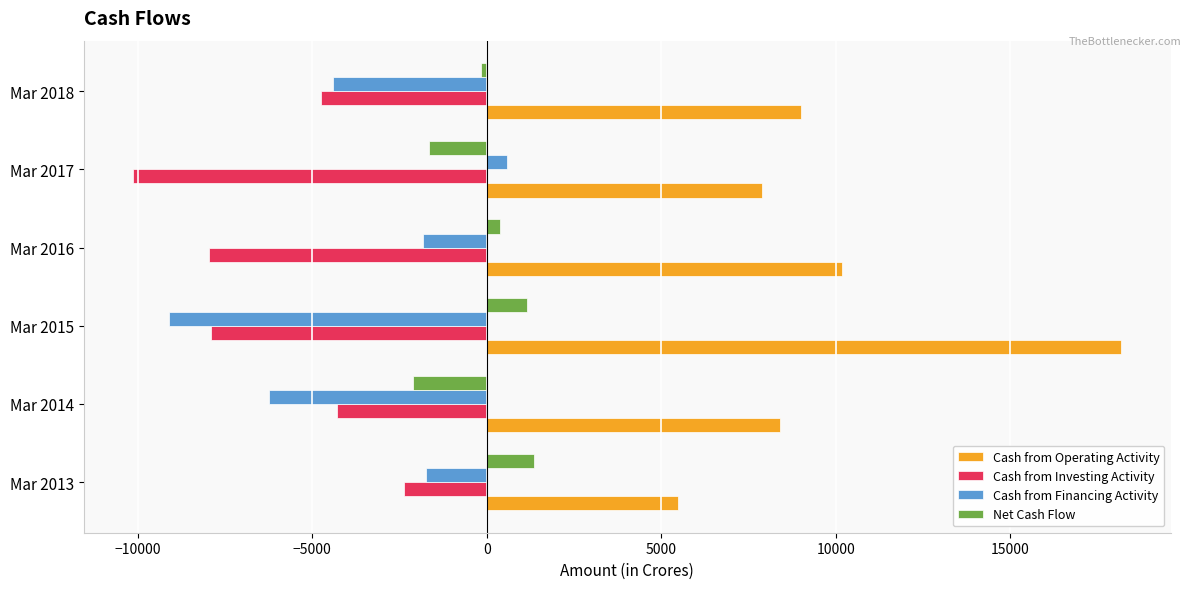

The Net Cash Flow series shows -2126 at Mar 2014. True or false?

True